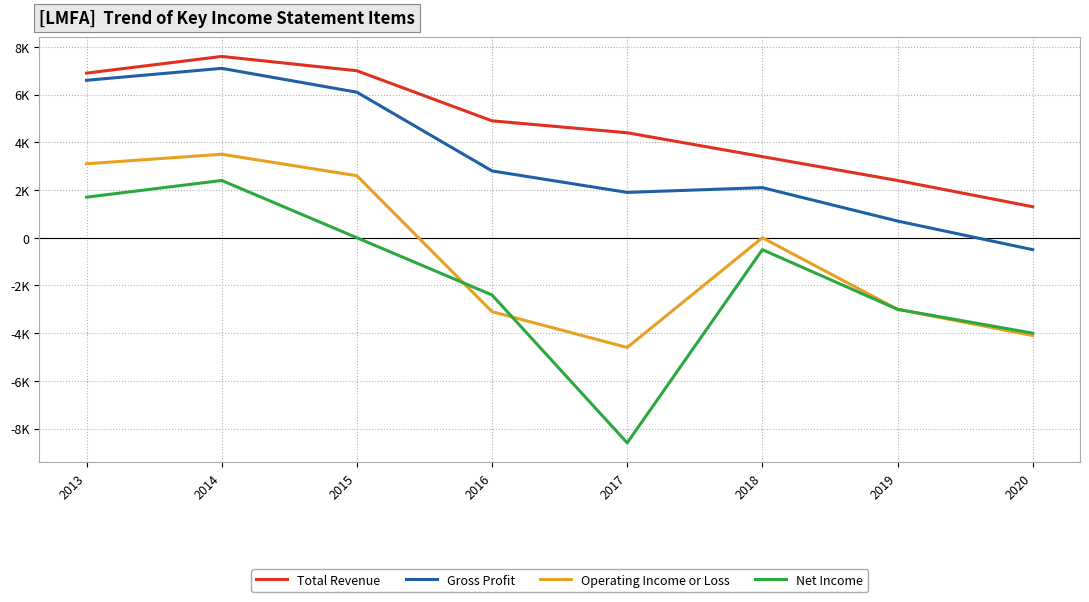

Which has a higher value, 2014 or 2015?

2014